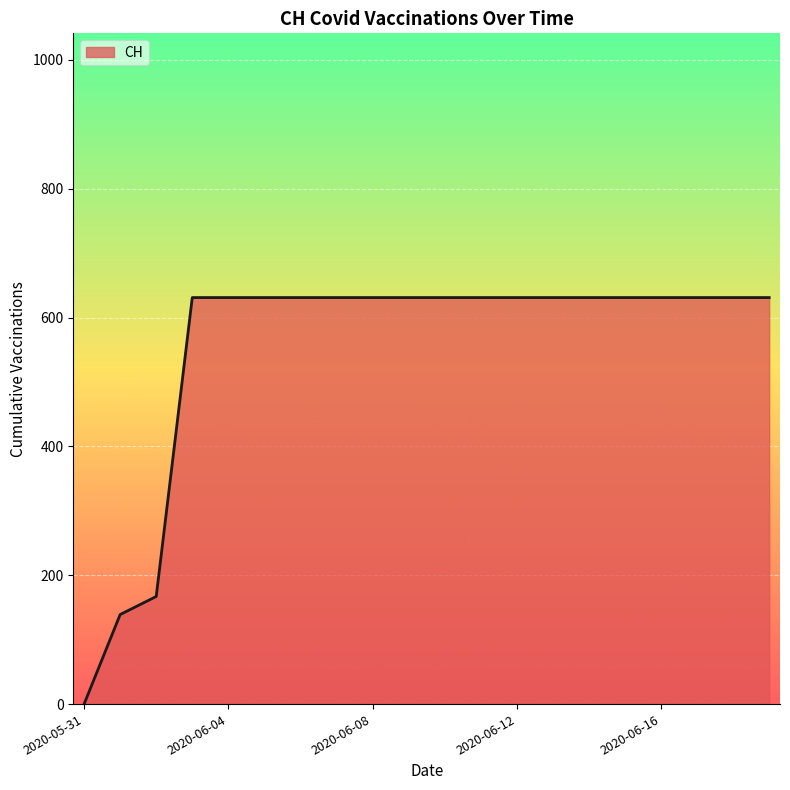

What is the difference between the maximum and minimum values?

631